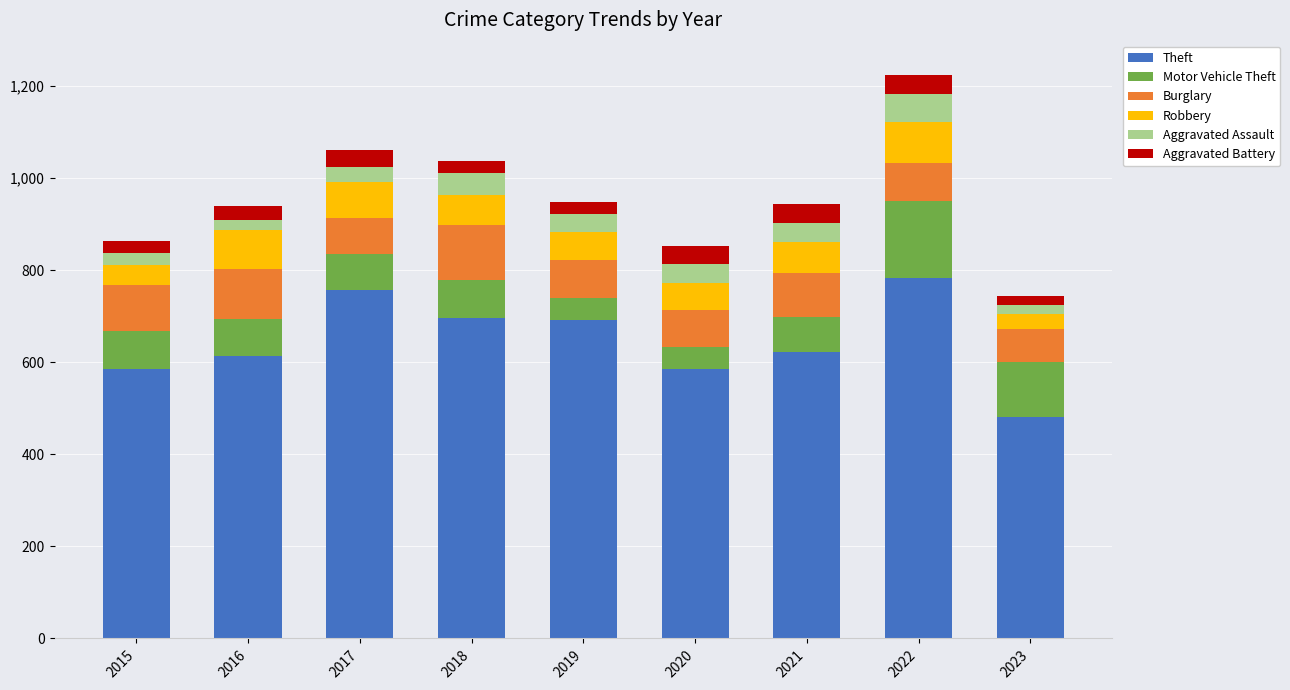

What is the lowest value of the Theft series?

481